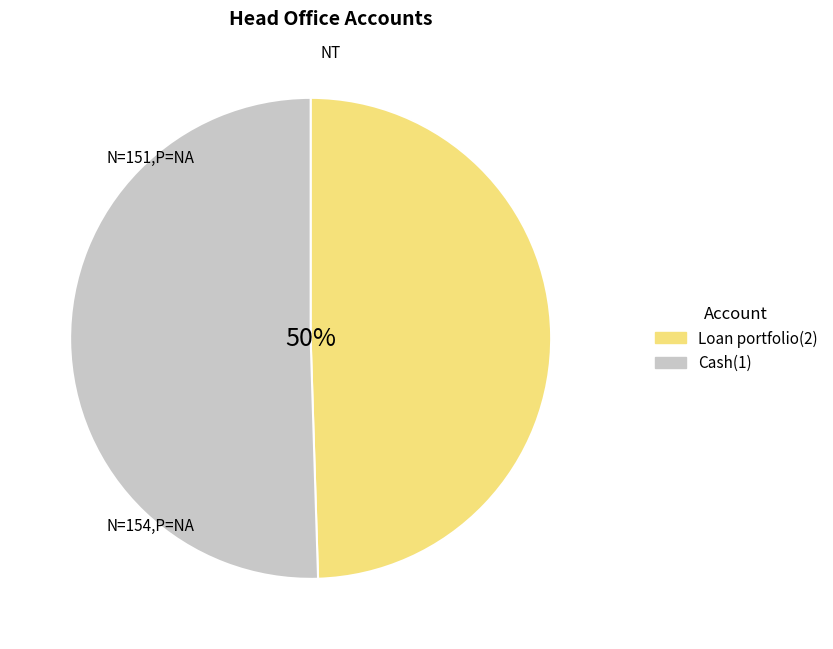

Approximately how many times larger is the value at Loan portfolio(2) compared to Cash(1)?

1.0